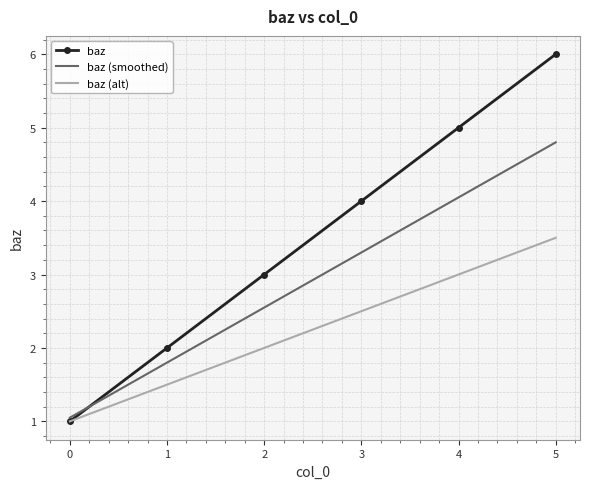

What is the difference between the maximum and minimum values?

5